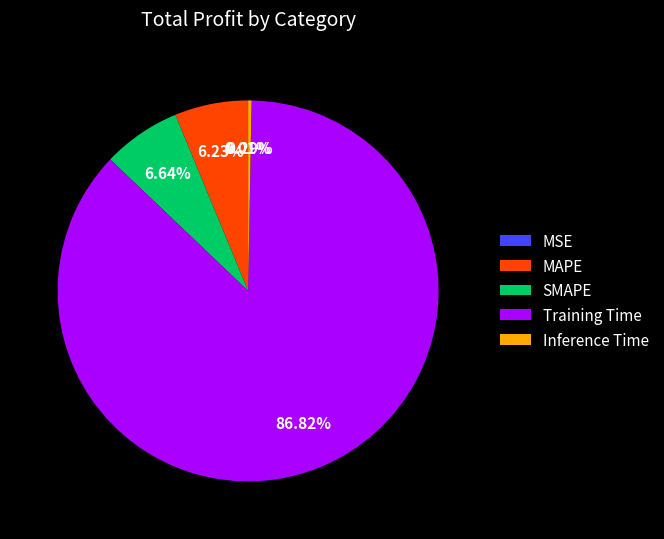

Which has a higher value, Inference Time or SMAPE?

SMAPE